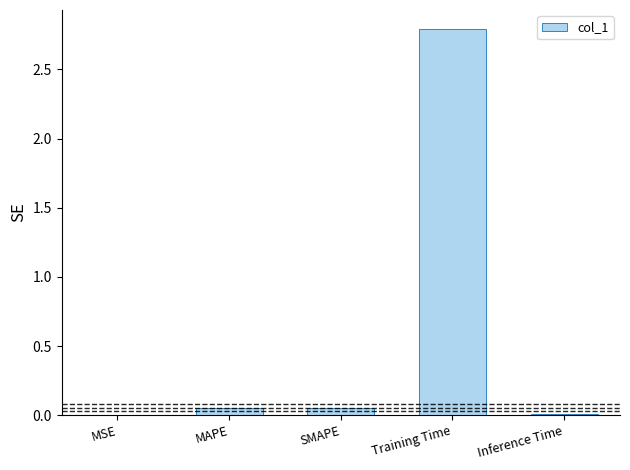

What is the approximate value at Training Time?

2.8